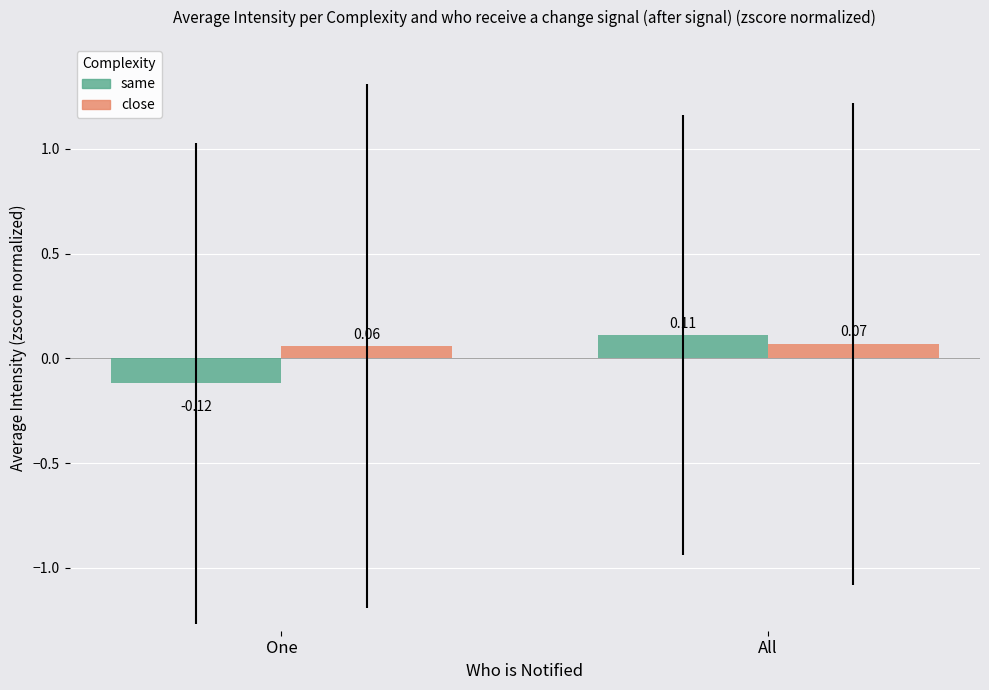

What position from the left is All?

2